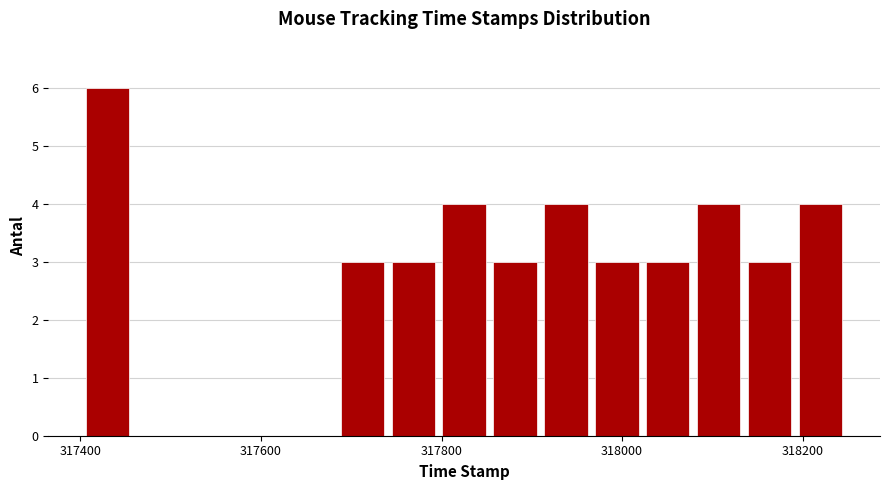

Read against the x-axis, roughly where is the centre of the tallest bar?

317440